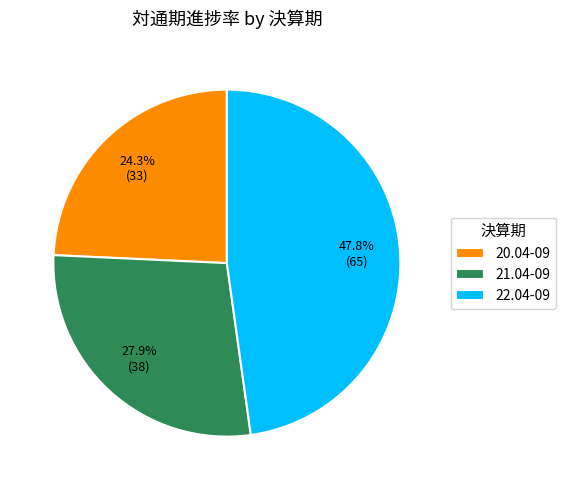

What percentage is the 21.04-09 slice, to the nearest percent?

28%